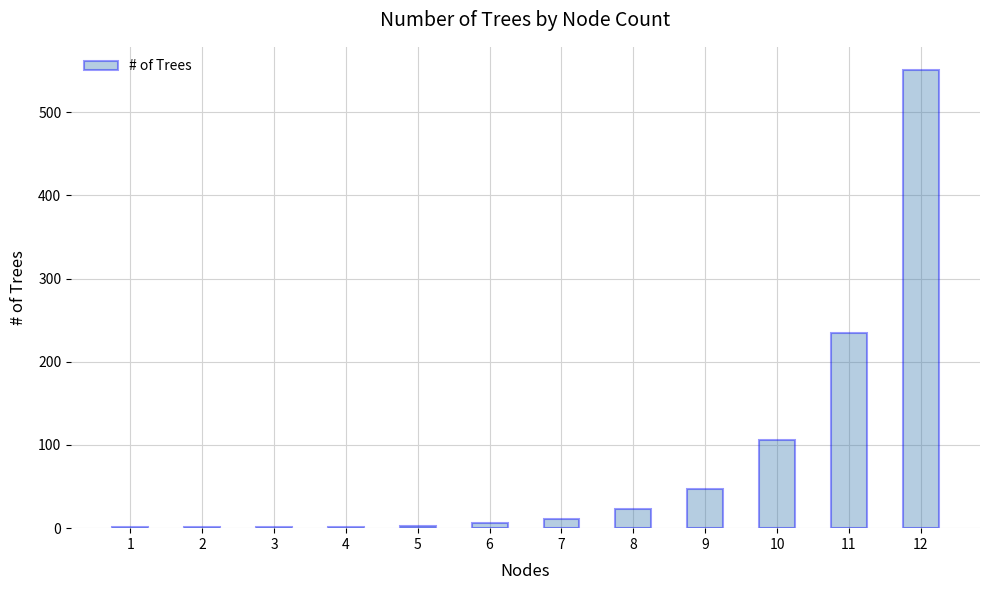

True or false: the data shows 11 at 7.

True